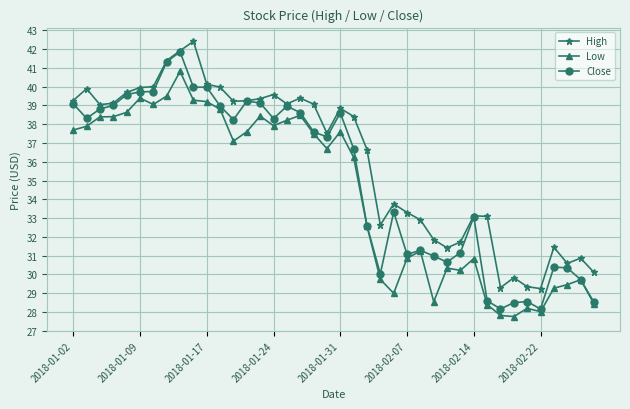

What is the maximum value shown in the chart?

42.4